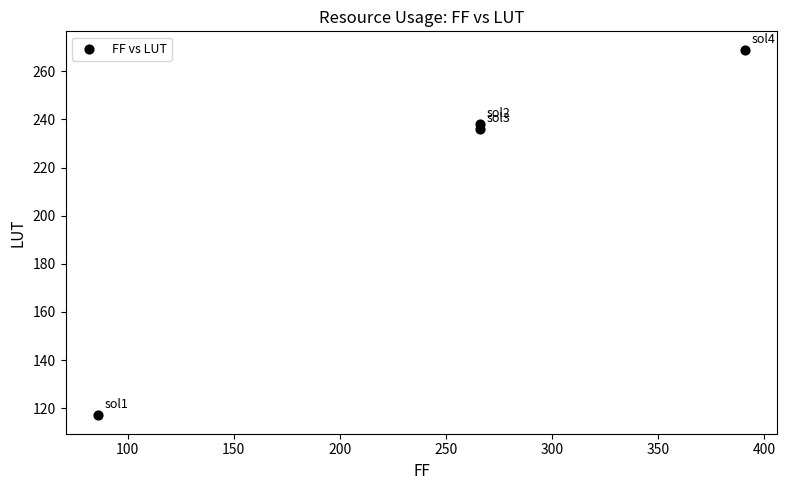

What Y value in the scatter plot is closest to 193?

236